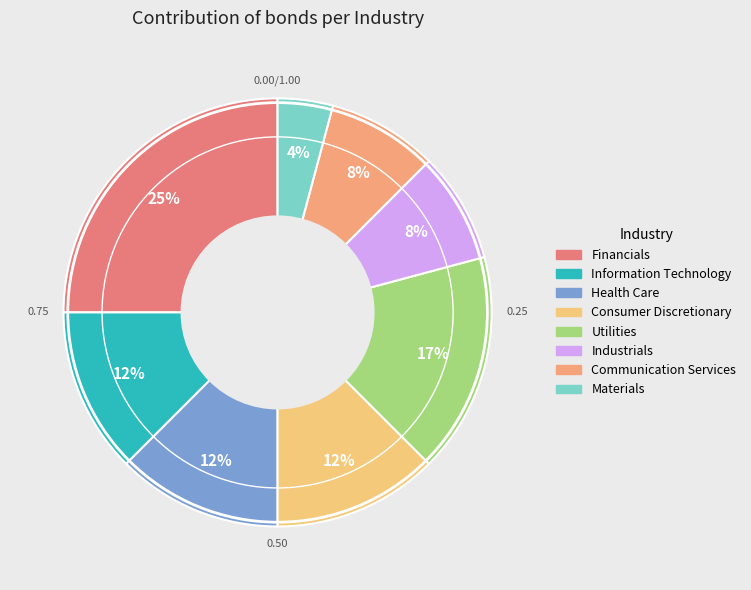

Which has a higher value, Materials or Information Technology?

Information Technology